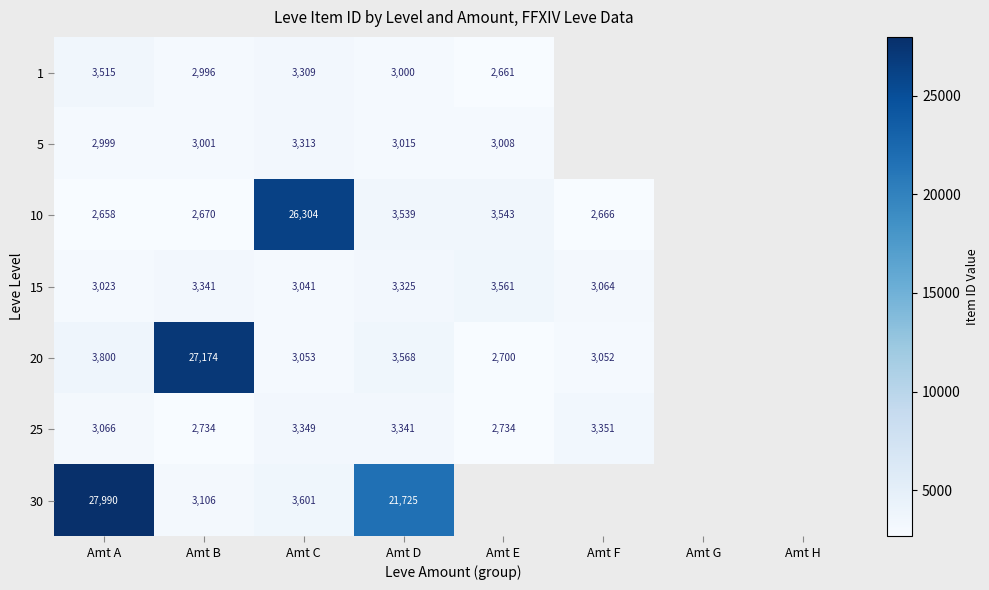

Between Amt B and Amt D, which series saw the biggest shift?

20